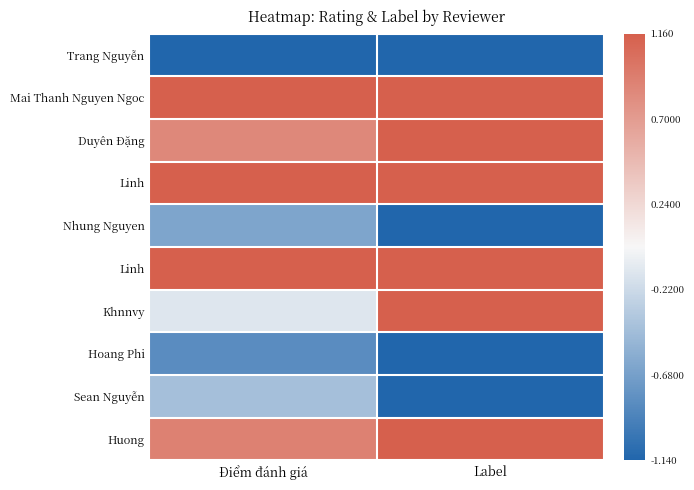

How many series are shown in this chart?

10